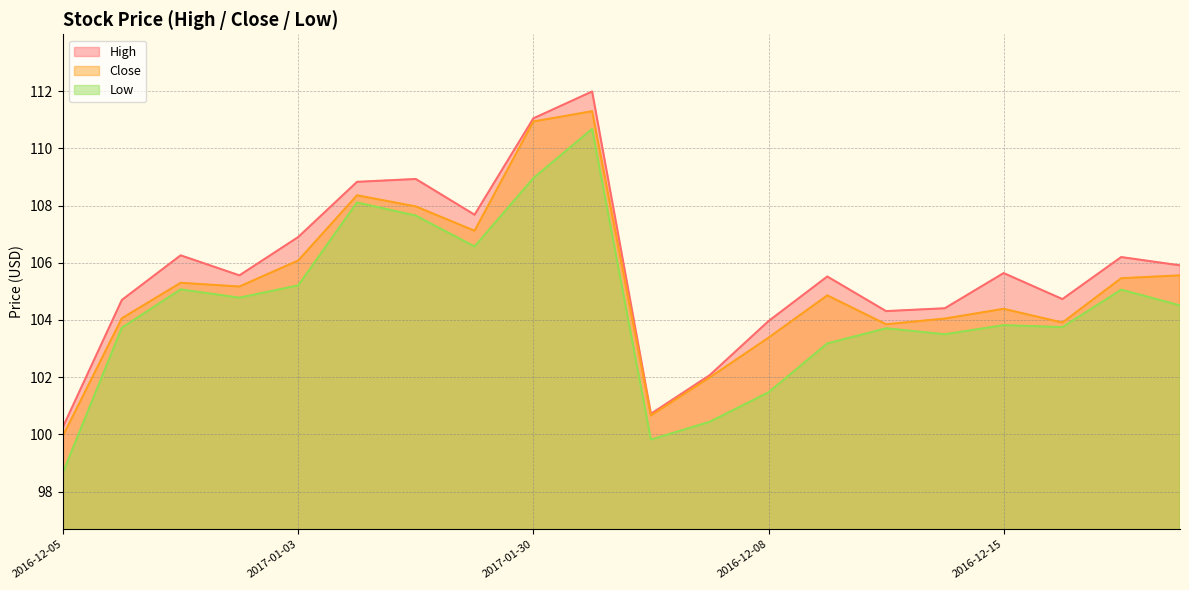

What is the label of the 17th point from the left?

2016-12-15